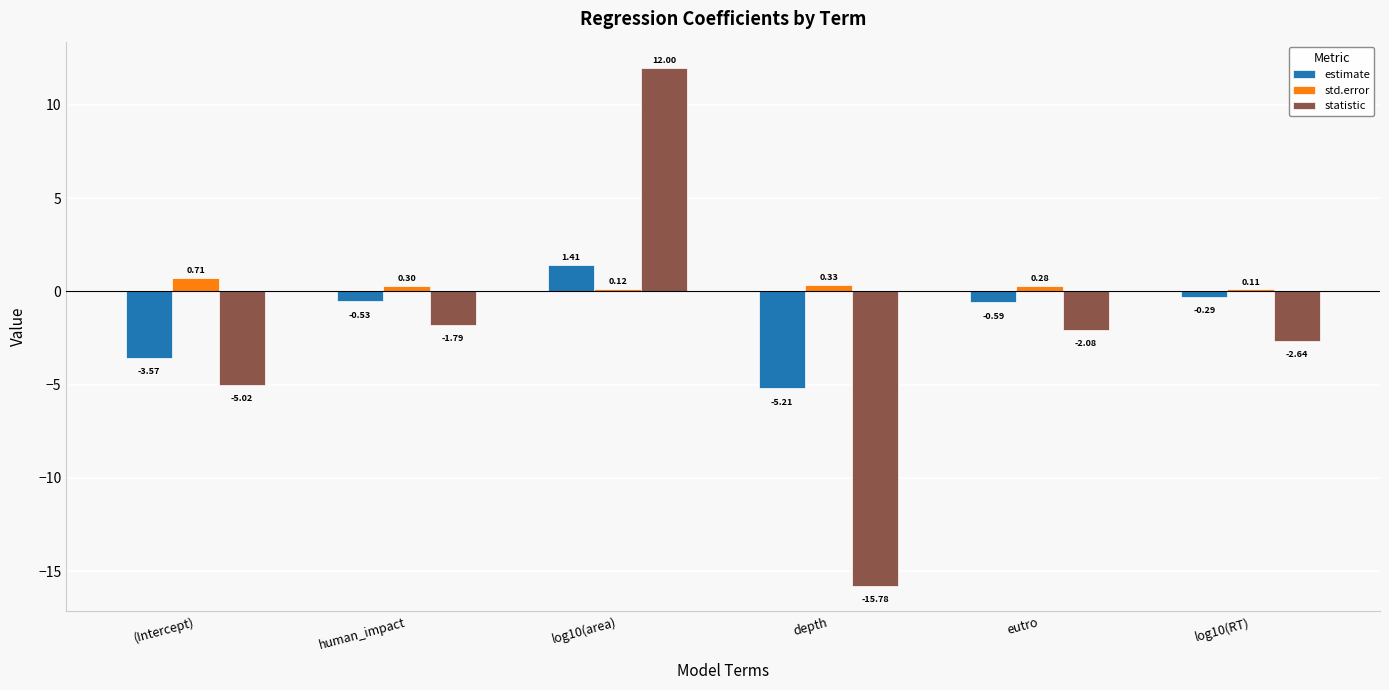

How many groups of bars are there?

6